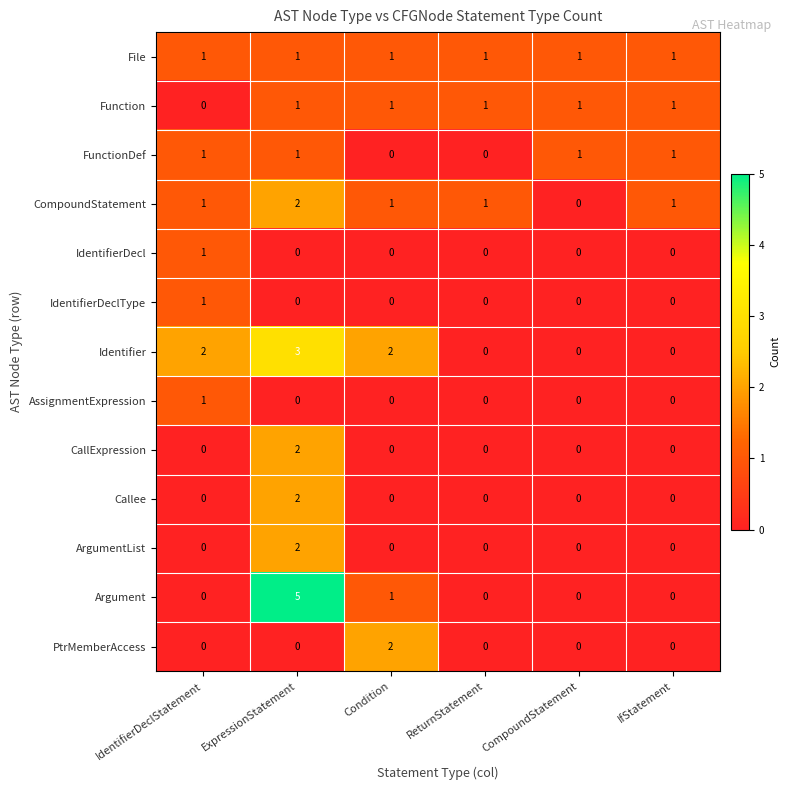

Between IdentifierDeclStatement and IfStatement, which series saw the biggest shift?

Identifier